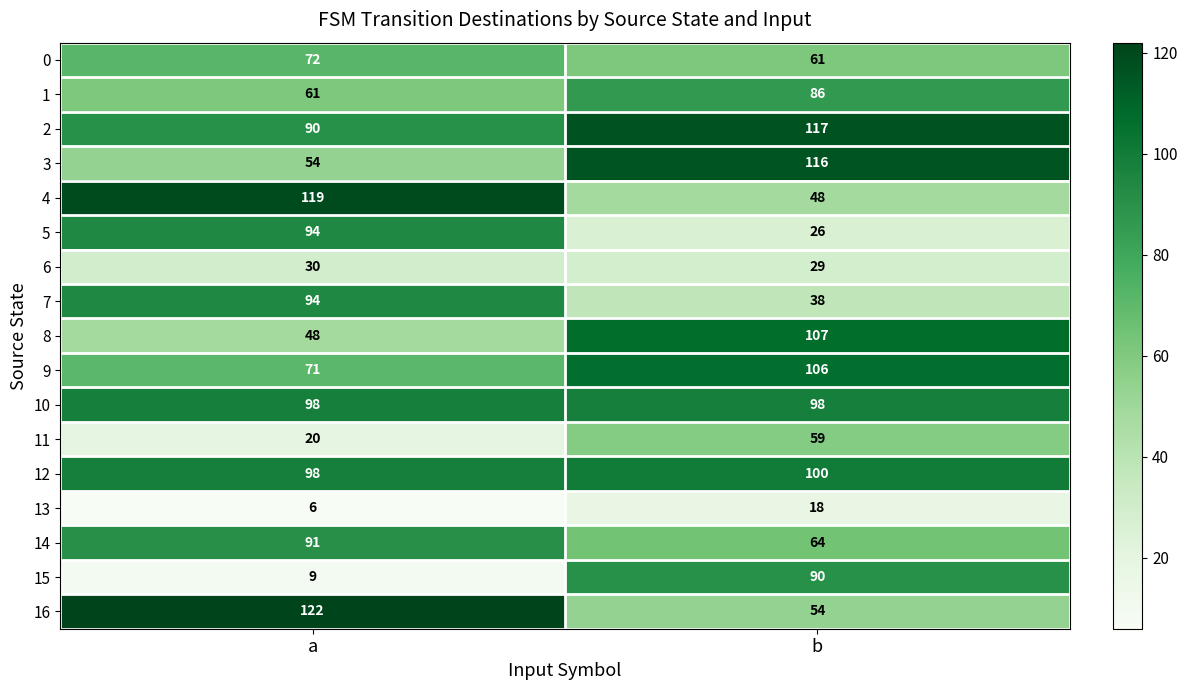

The value of 16 at a is 191. True or false?

False